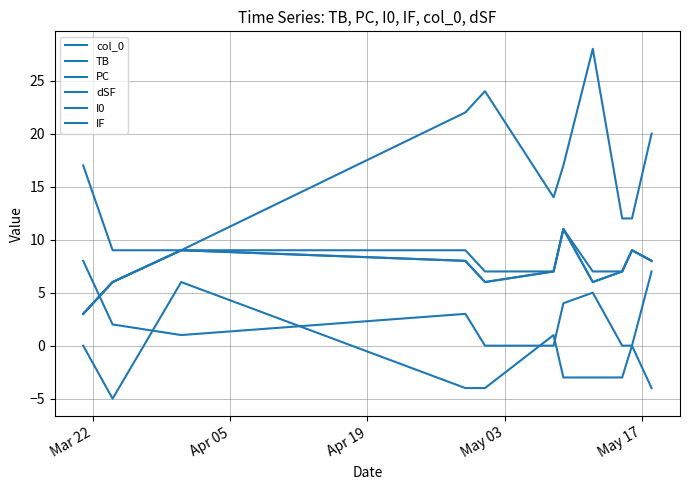

Is this an area chart (filled region under the line)?

No